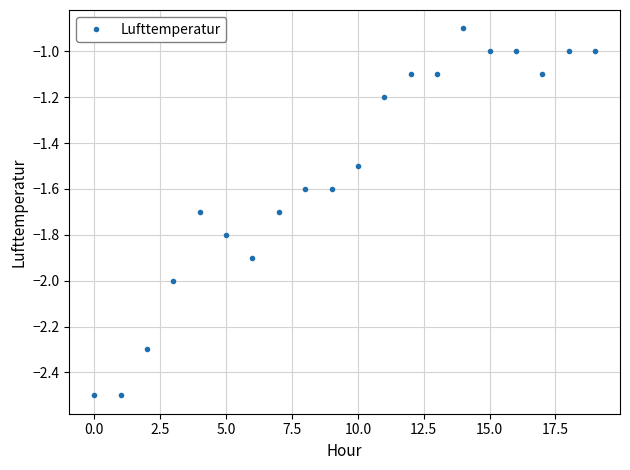

What is the value of the 3rd point from the left?

-2.3